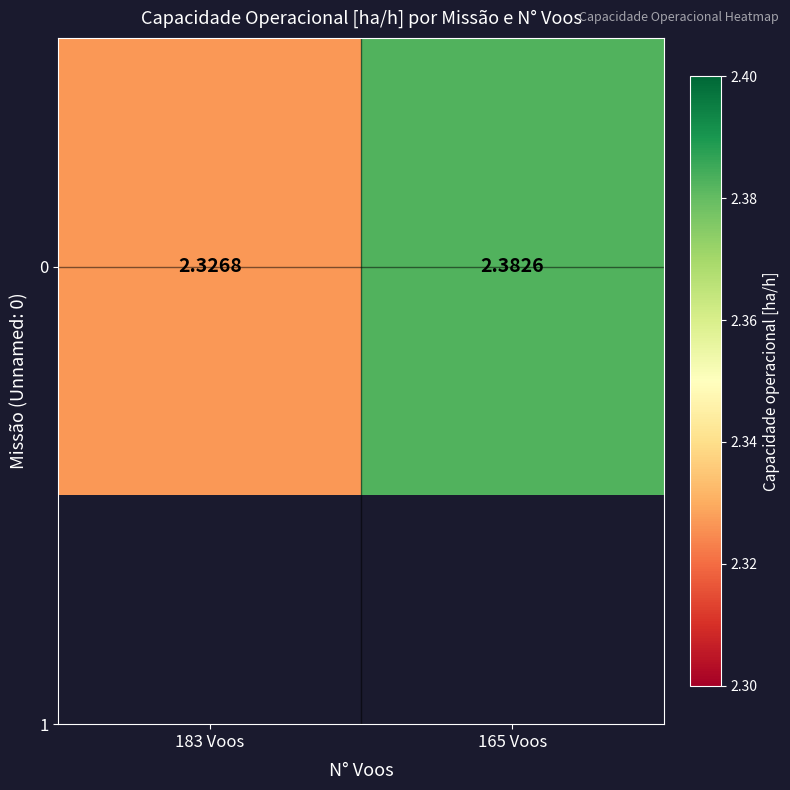

Which label corresponds to the largest value in the chart?

165 Voos